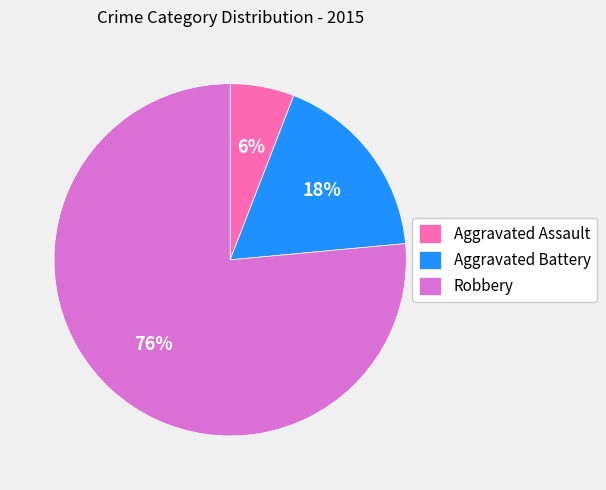

Does Aggravated Battery account for over 50% of the chart?

No